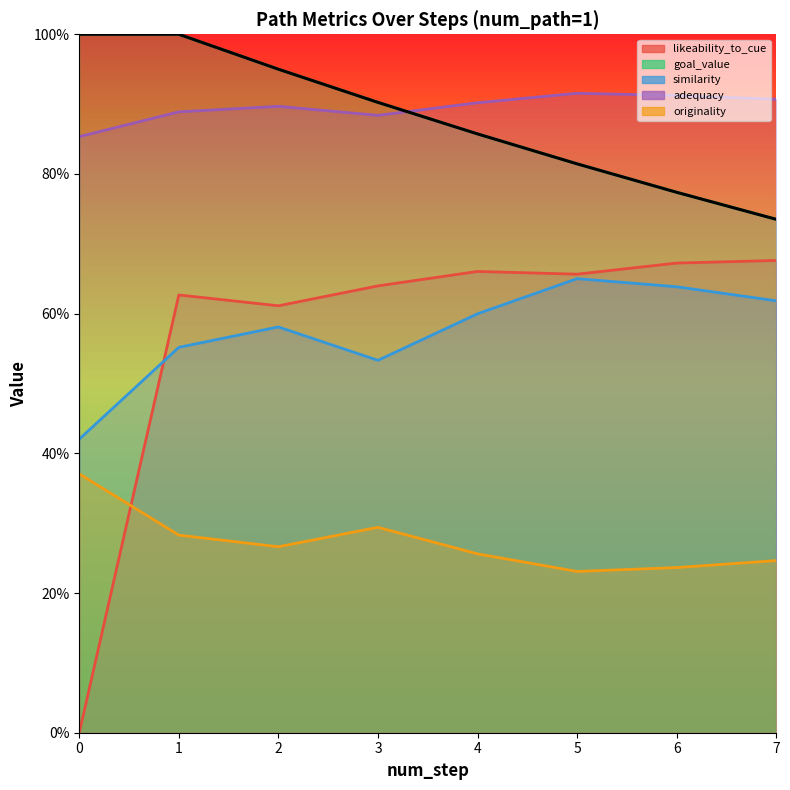

True or false: the data has more than 0 interior local peaks.

False